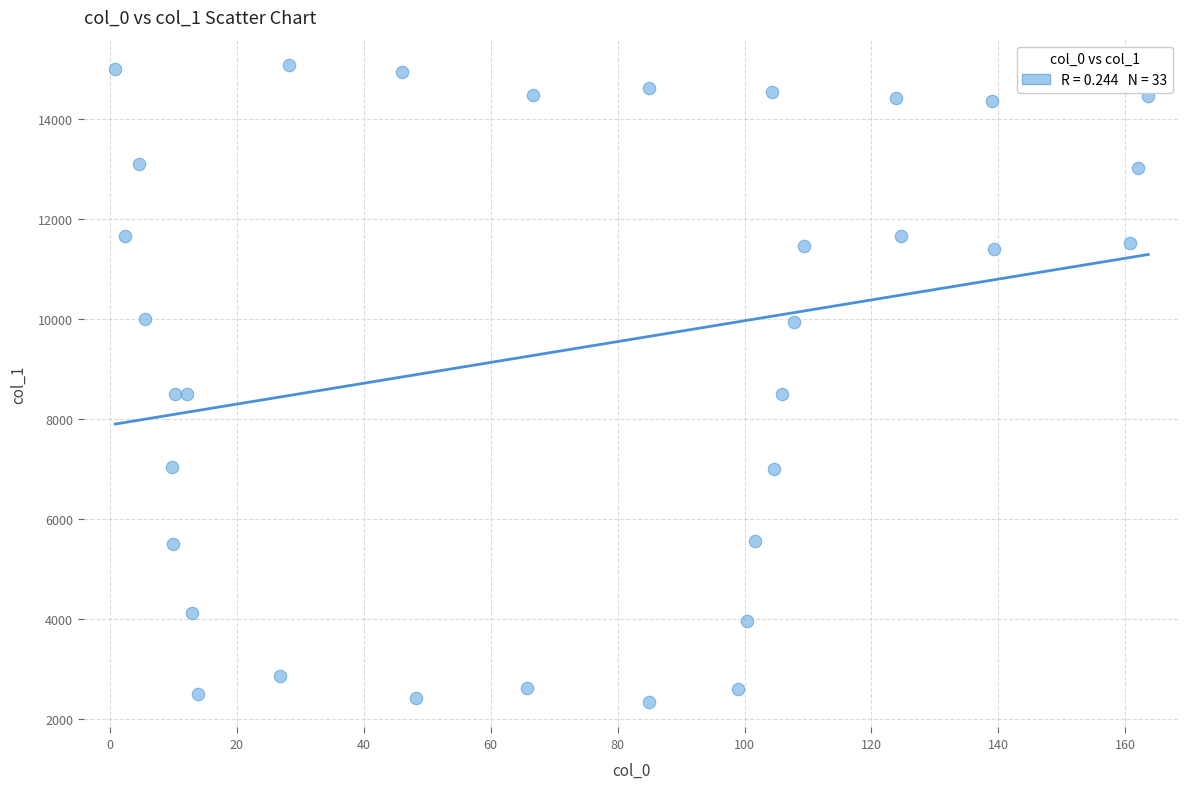

What is the range of Y values (max minus min)?

12754.6